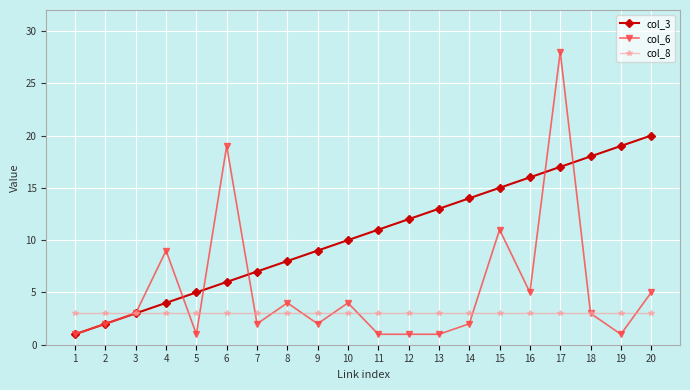

What are all the series names shown in the legend?

col_3, col_6, col_8